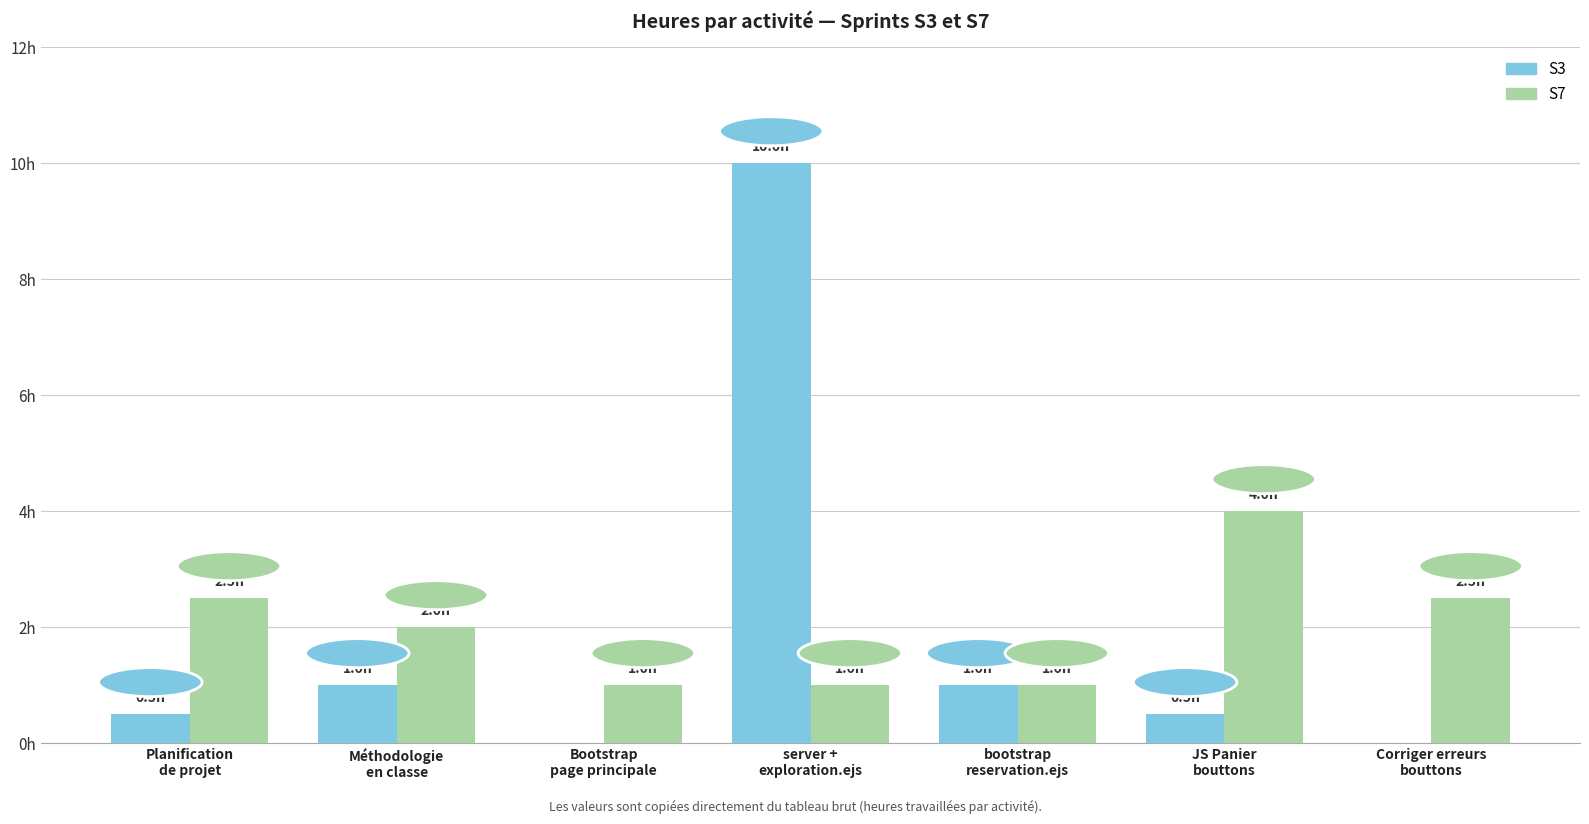

Which series has the widest spread of values?

S3